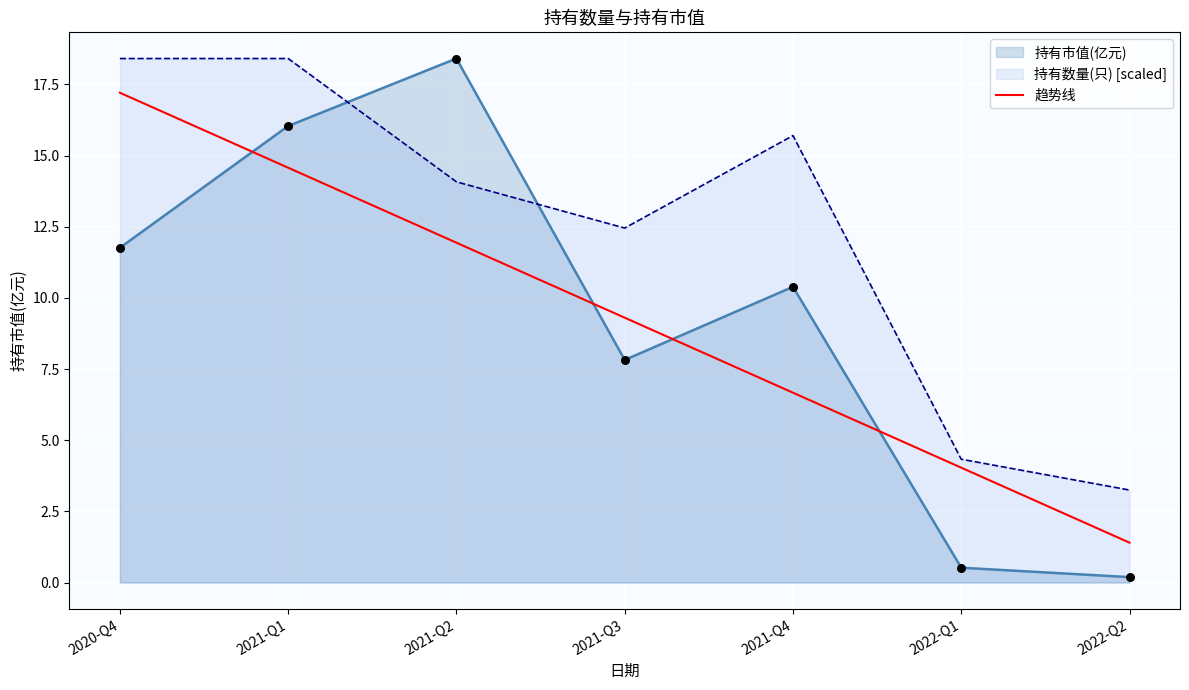

Between 2022-Q2 and 2020-Q4, which is larger?

2020-Q4